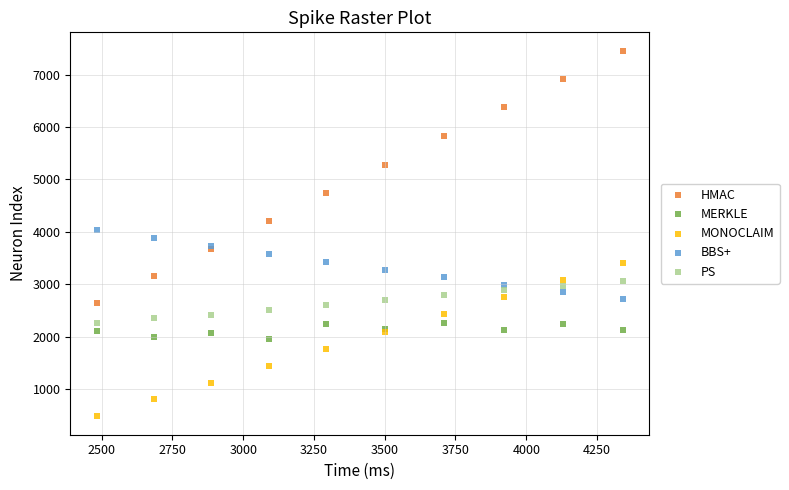

Which series contains the lowest Y value?

MONOCLAIM